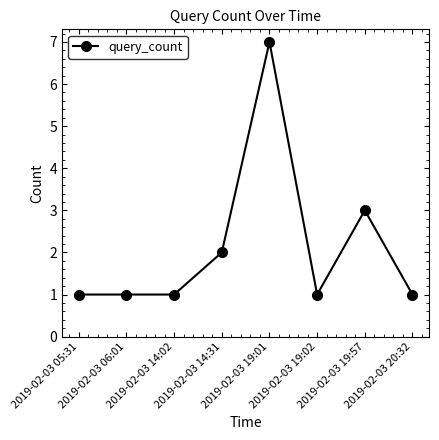

Read the value at 2019-02-03 14:02.

1